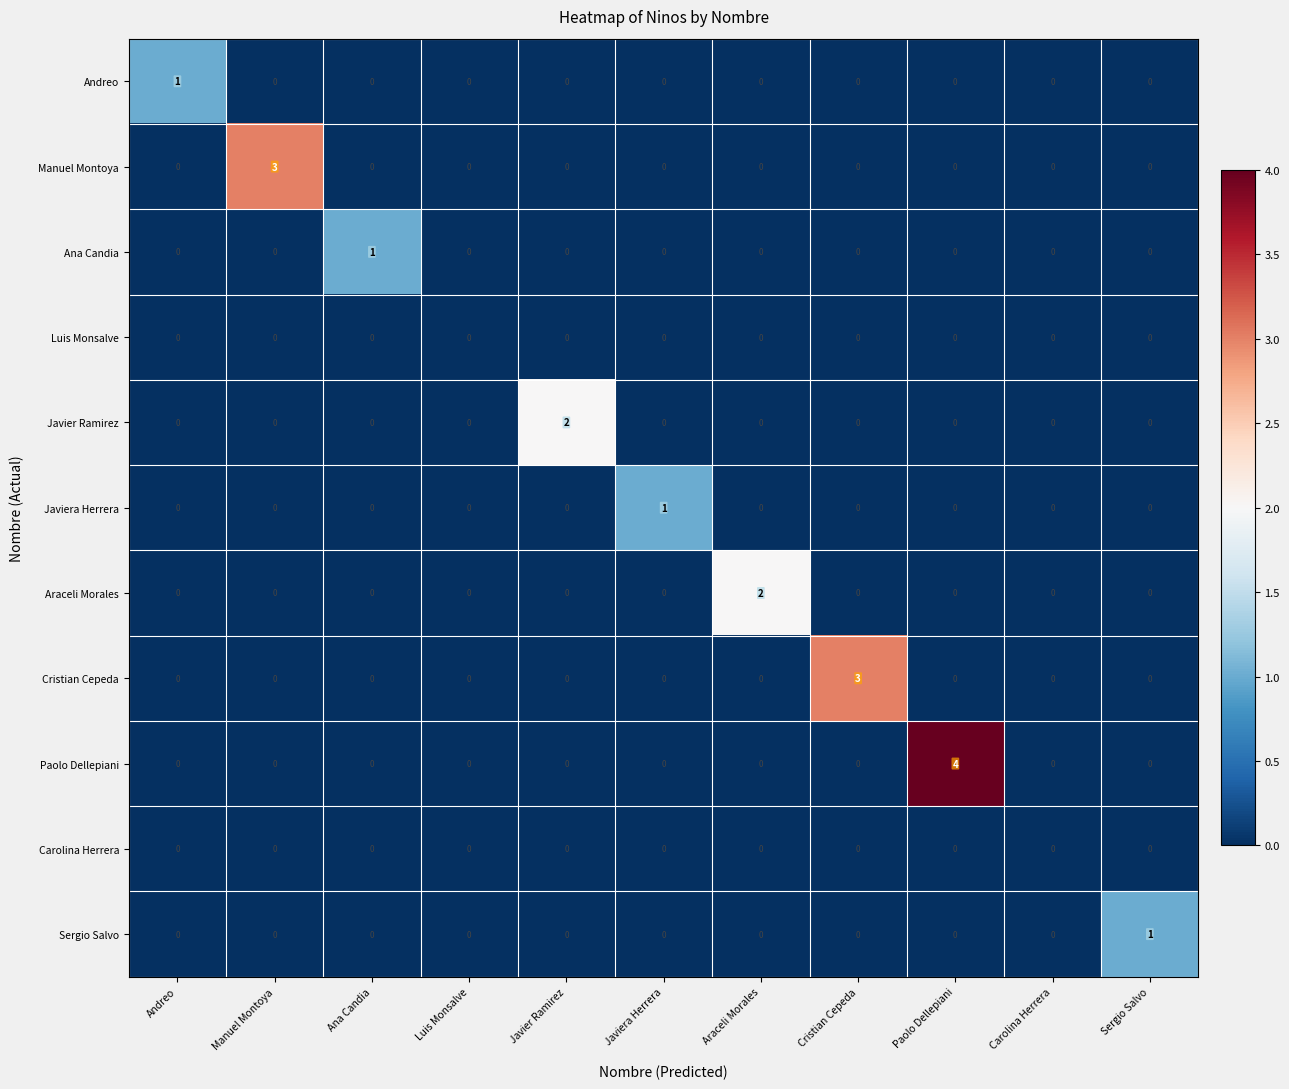

Is the value of Manuel Montoya at Luis Monsalve greater than the value of Cristian Cepeda at Cristian Cepeda?

No